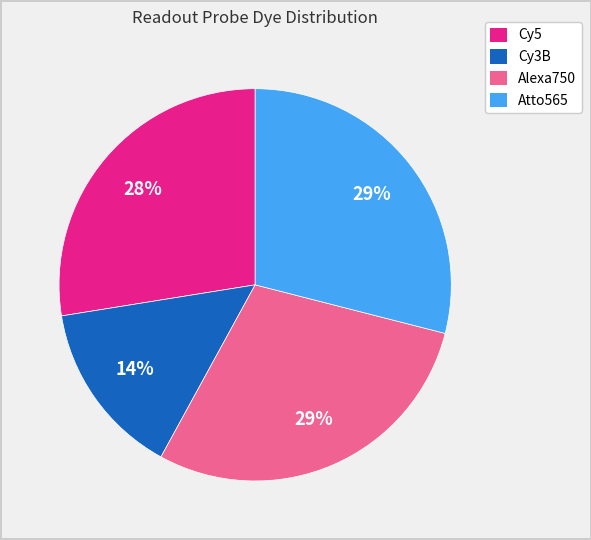

Combined, do Atto565 and Cy5 account for over 50%?

Yes